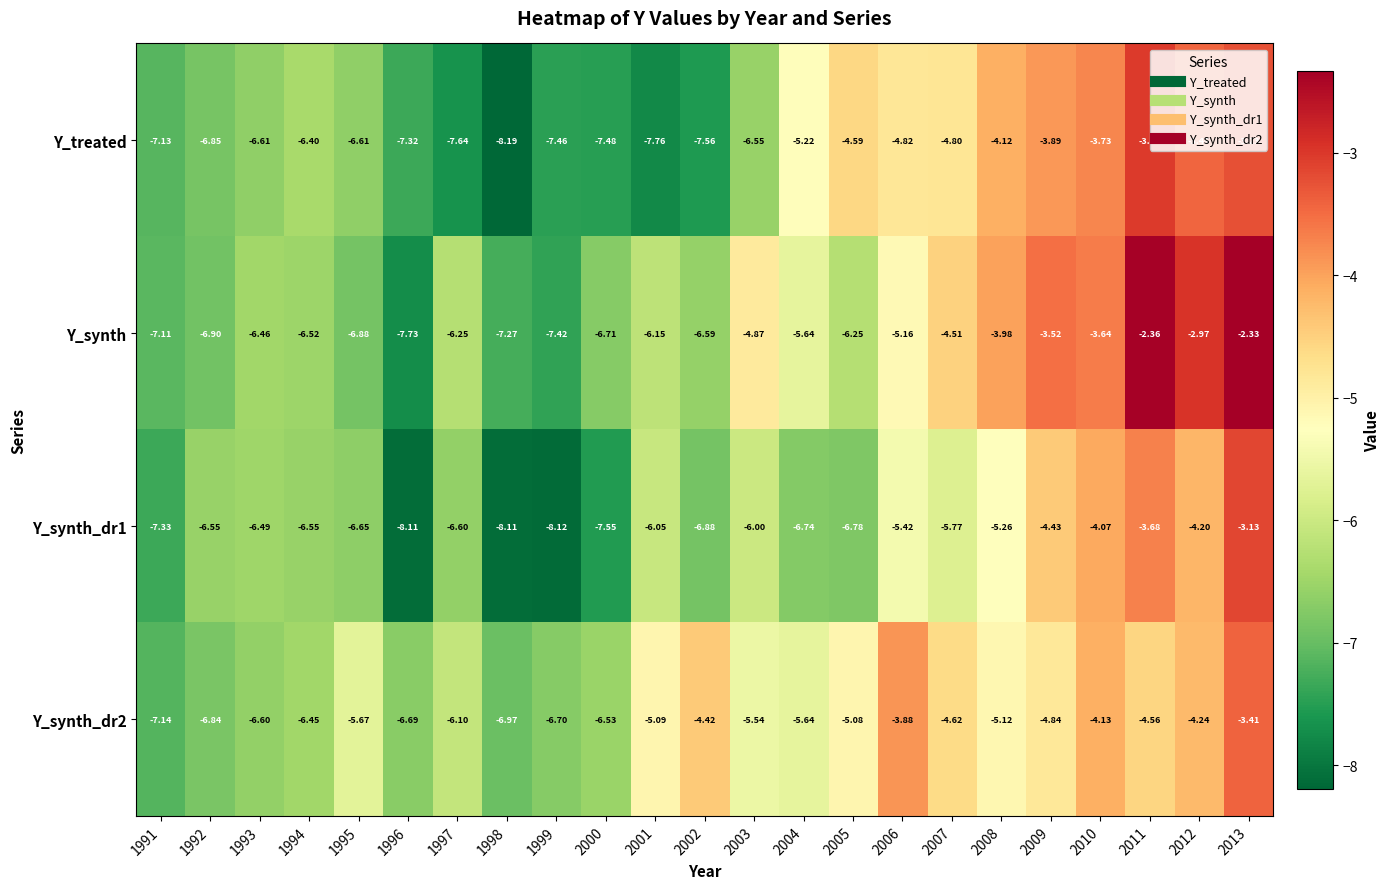

Which series has the widest spread of values?

Y_synth